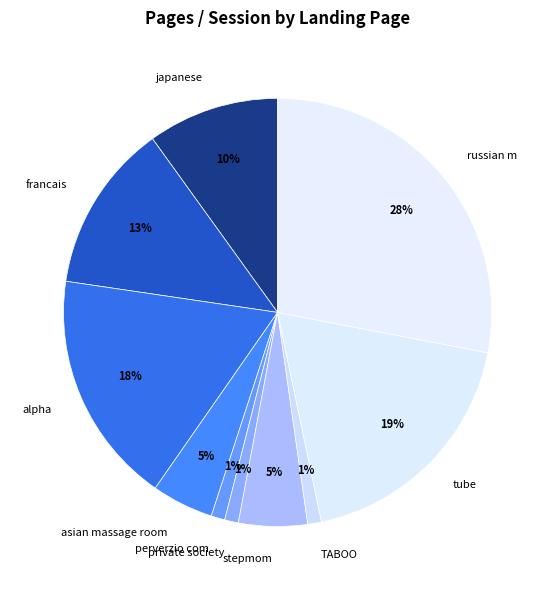

What percentage is the alpha slice, to the nearest percent?

18%